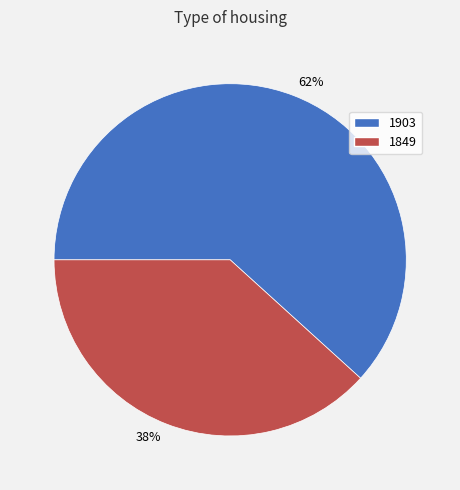

Is there any slice that represents more than half of the pie?

Yes